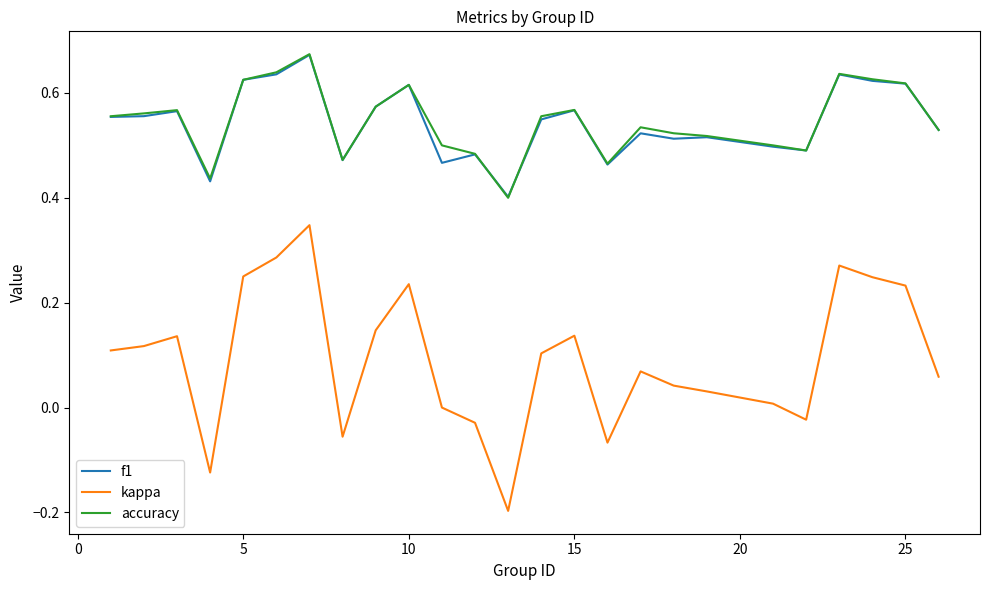

True or false: kappa and accuracy cross at least once.

False